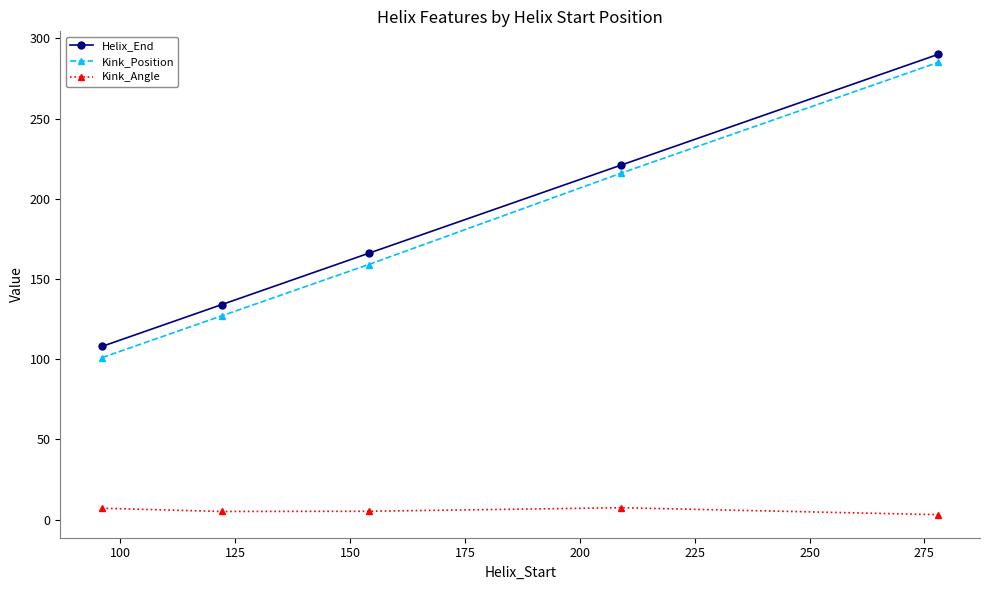

True or false: Helix_End has more than 1 points higher than both neighbors.

False